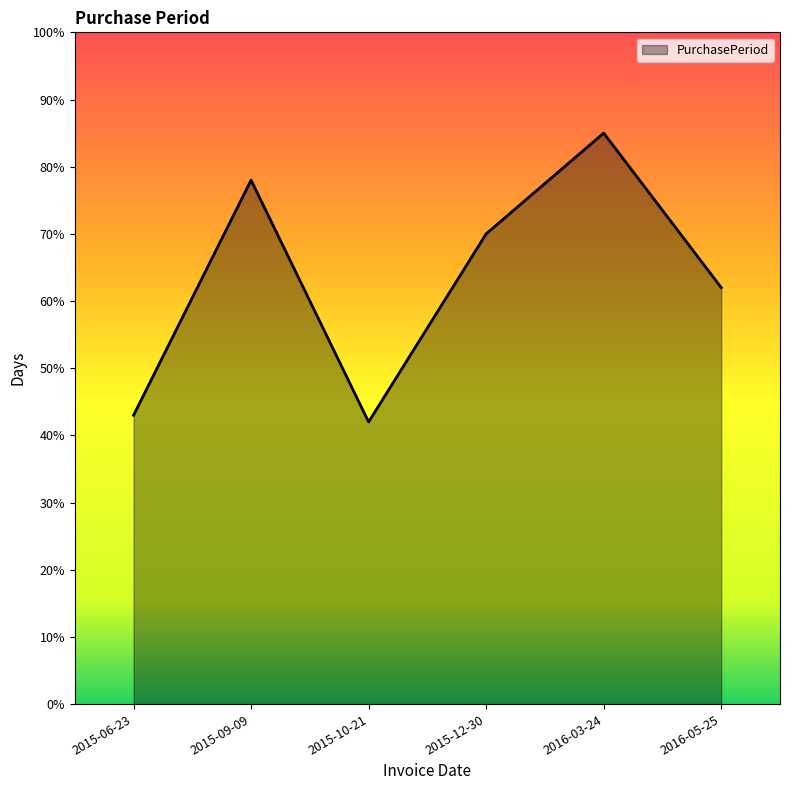

True or false: there are more than 2 points higher than both neighbors.

False